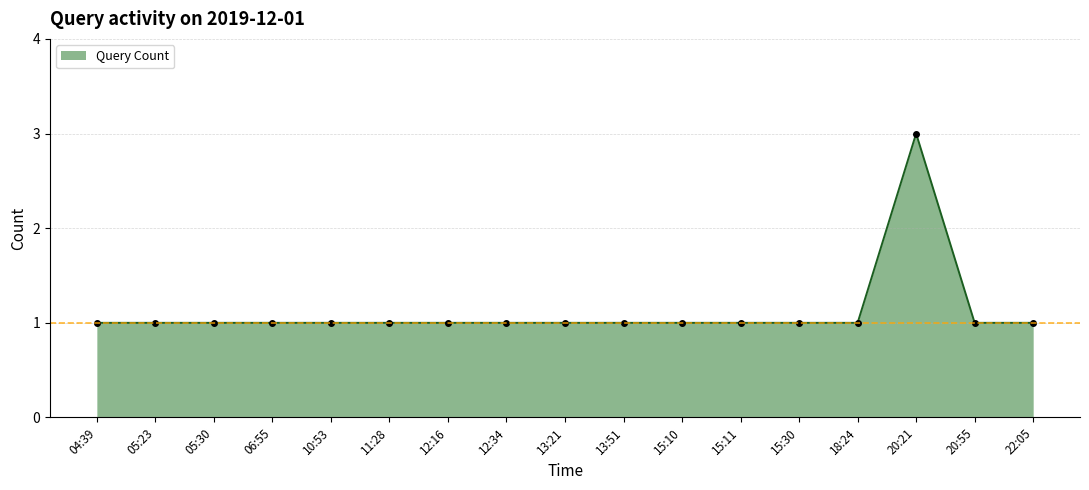

What position from the right is 20:55?

2